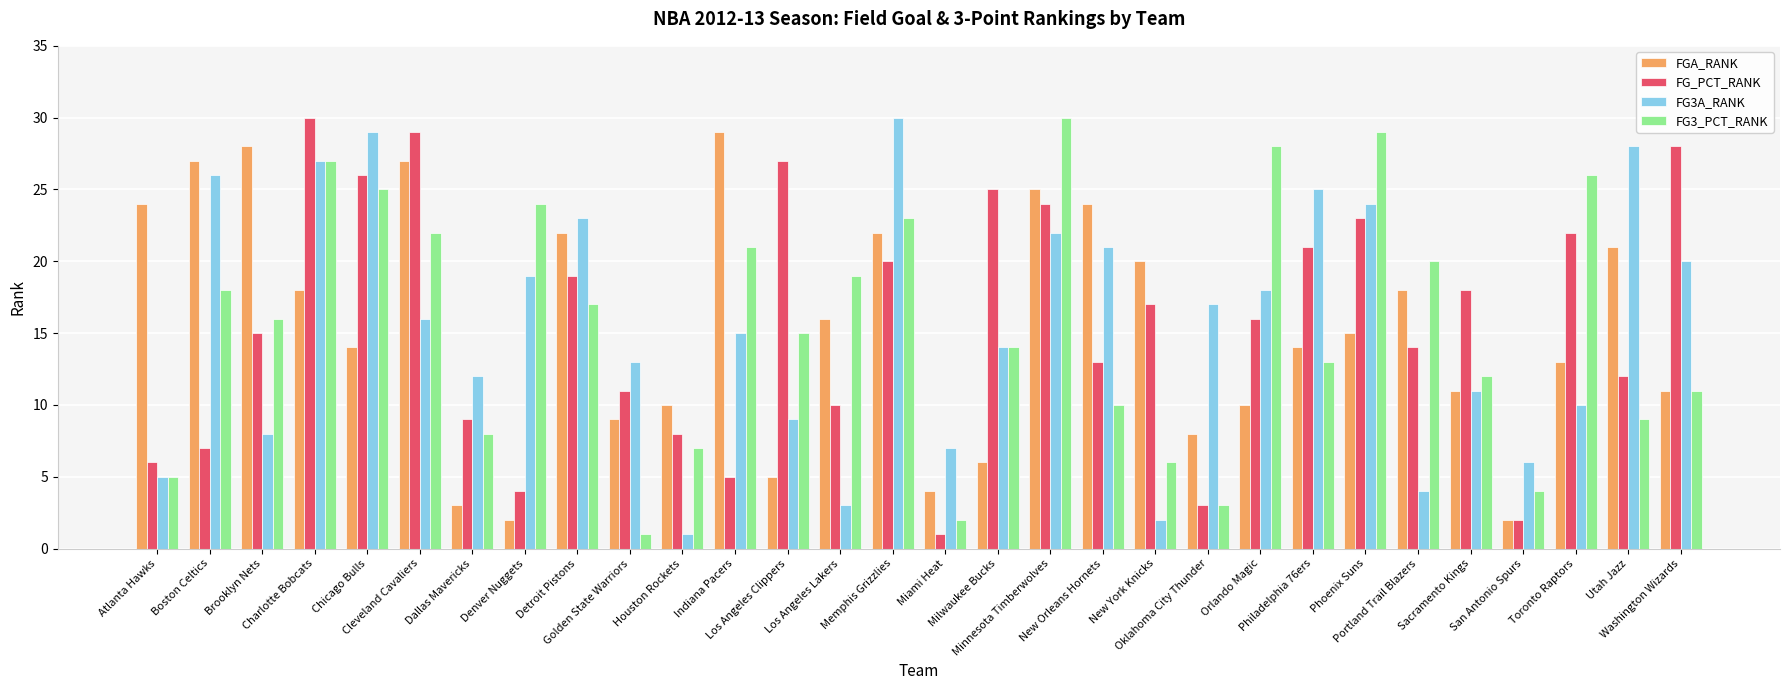

At which label does FG3A_RANK reach its minimum?

Houston Rockets